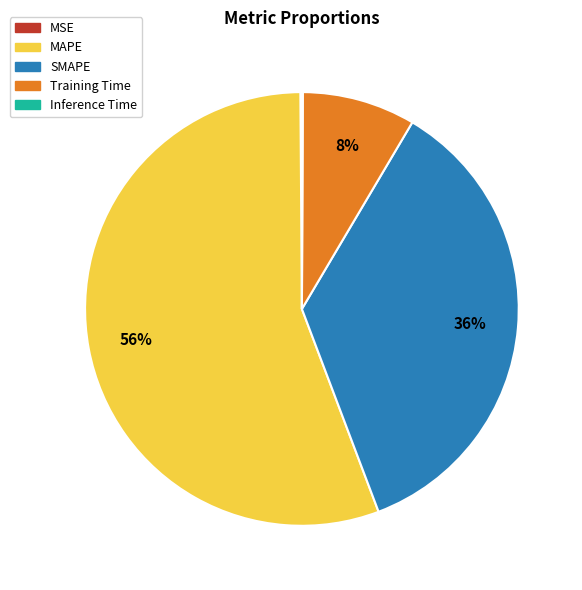

Do SMAPE and MAPE together represent more than half of the pie?

Yes